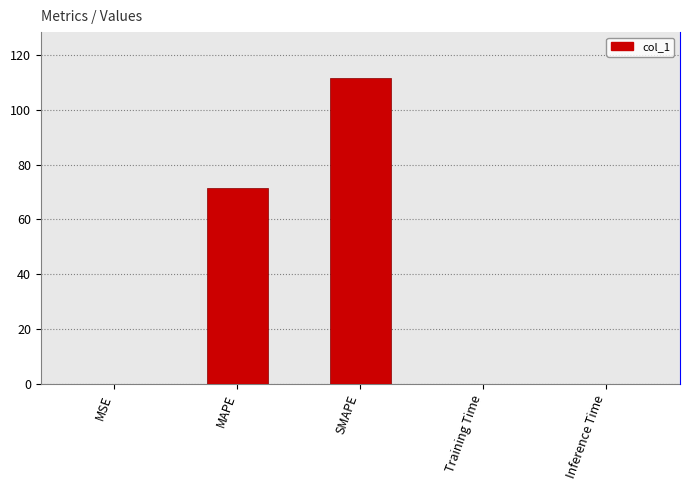

What is the difference between the maximum and minimum values?

111.5